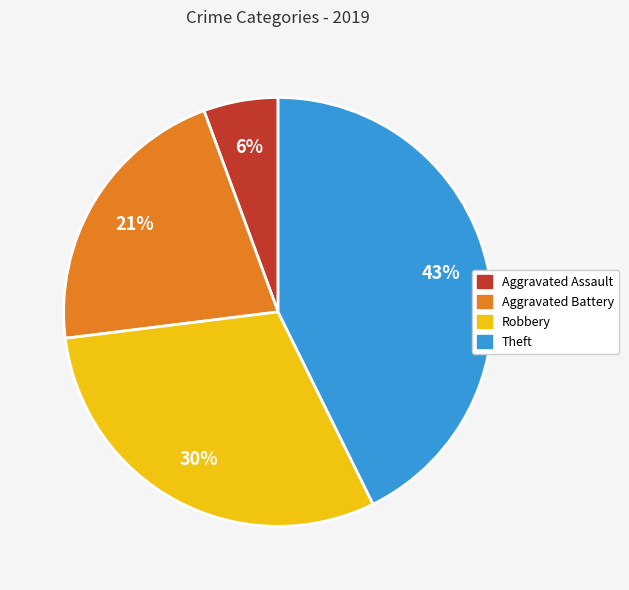

Which category has the biggest portion of the pie?

Theft